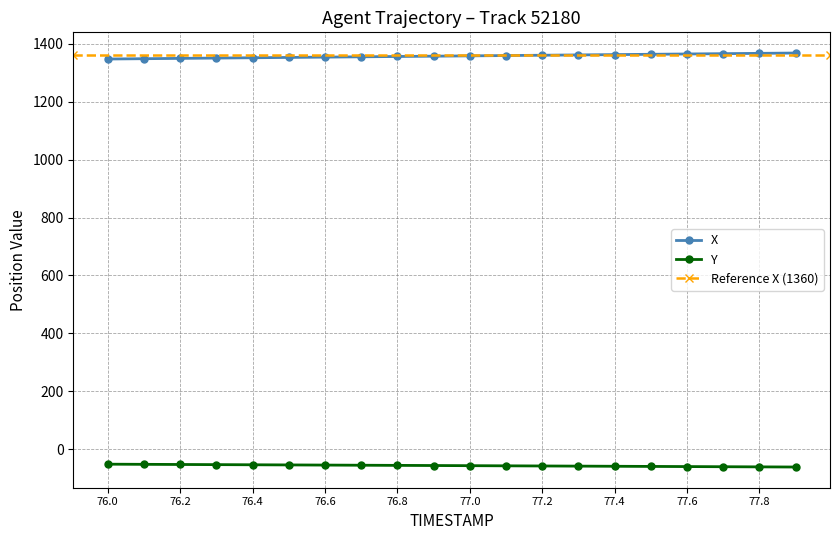

True or false: X has a value of 2354.5 at 77.8.

False